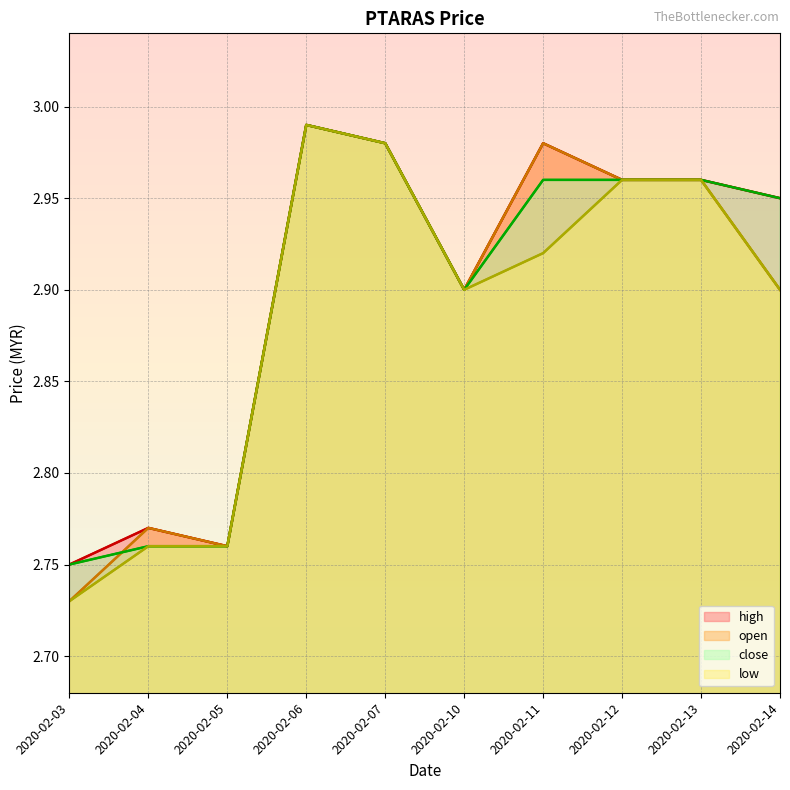

Reading left to right, transcribe all the data shown in this chart.

high: 2.8	2.8	2.8	3.0	3.0	2.9	3.0	3.0	3.0	3.0
open: 2.7	2.8	2.8	3.0	3.0	2.9	3.0	3.0	3.0	2.9
close: 2.8	2.8	2.8	3.0	3.0	2.9	3.0	3.0	3.0	3.0
low: 2.7	2.8	2.8	3.0	3.0	2.9	2.9	3.0	3.0	2.9